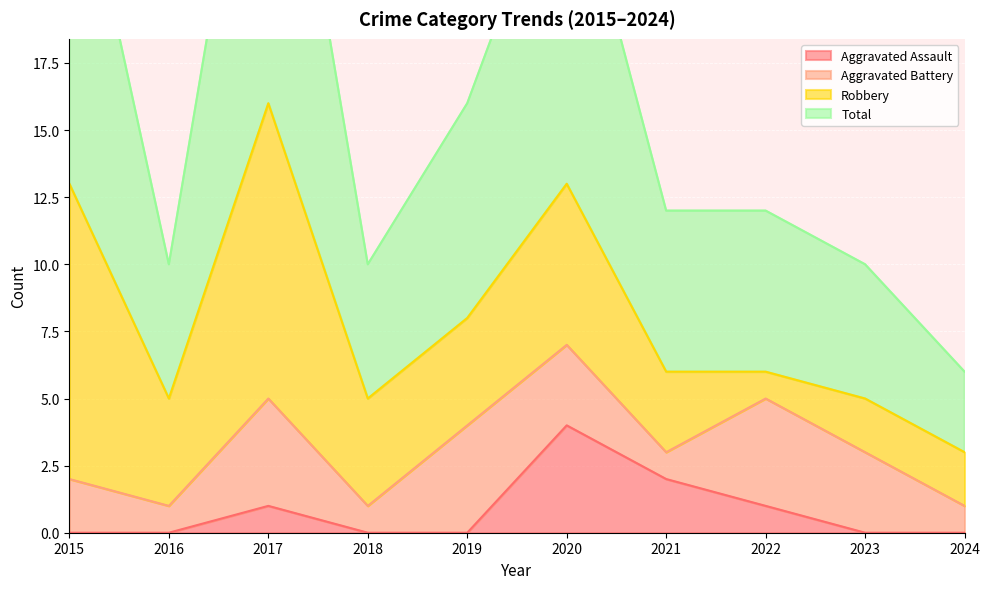

True or false: Aggravated Assault and Total cross at least once.

False